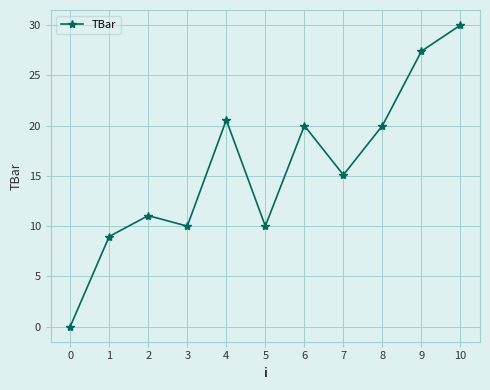

How many data points are less than 15?

5